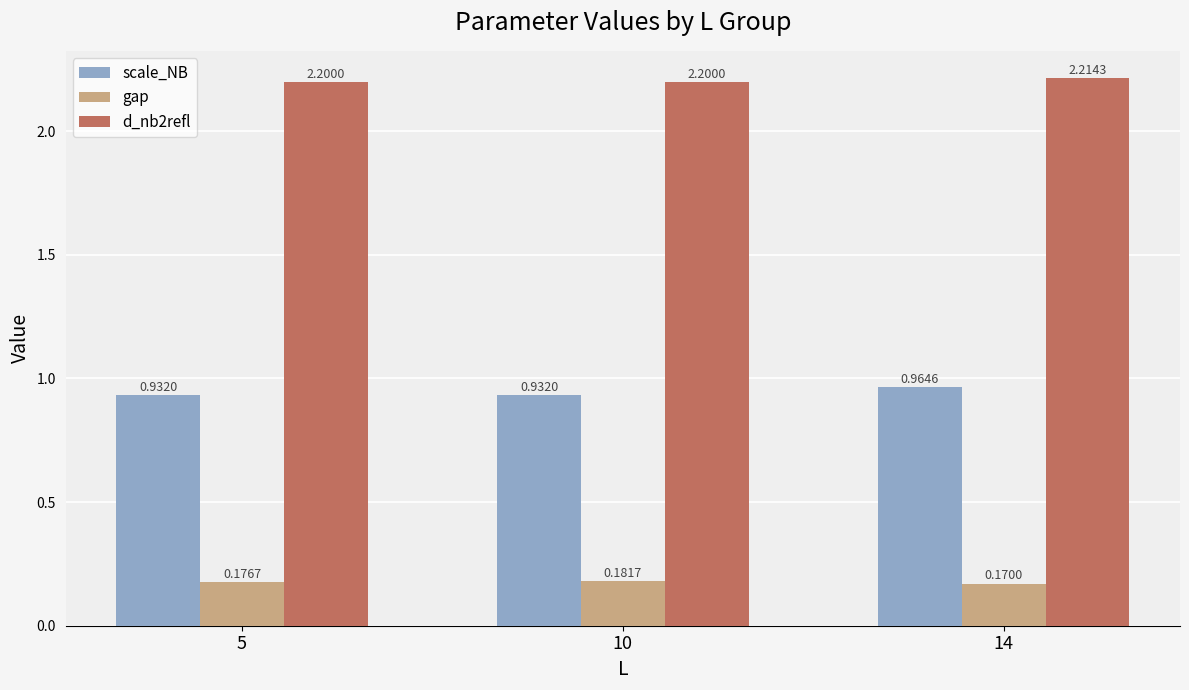

What is the sum of the gap values at 10 and 14?

0.4